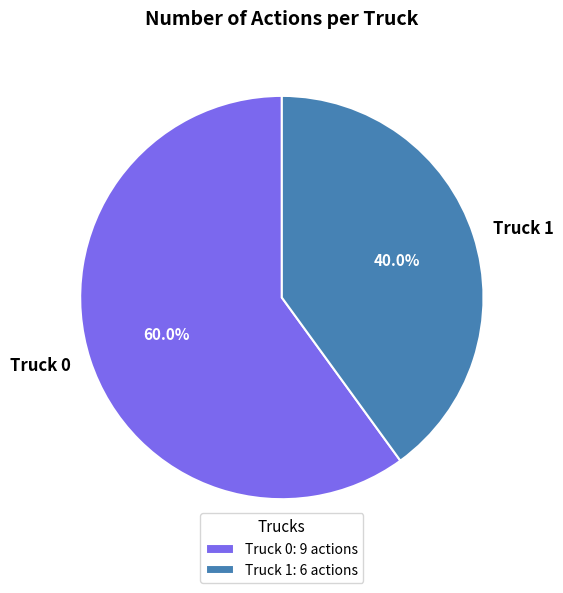

To the nearest percent, what portion does Truck 0 represent?

60%